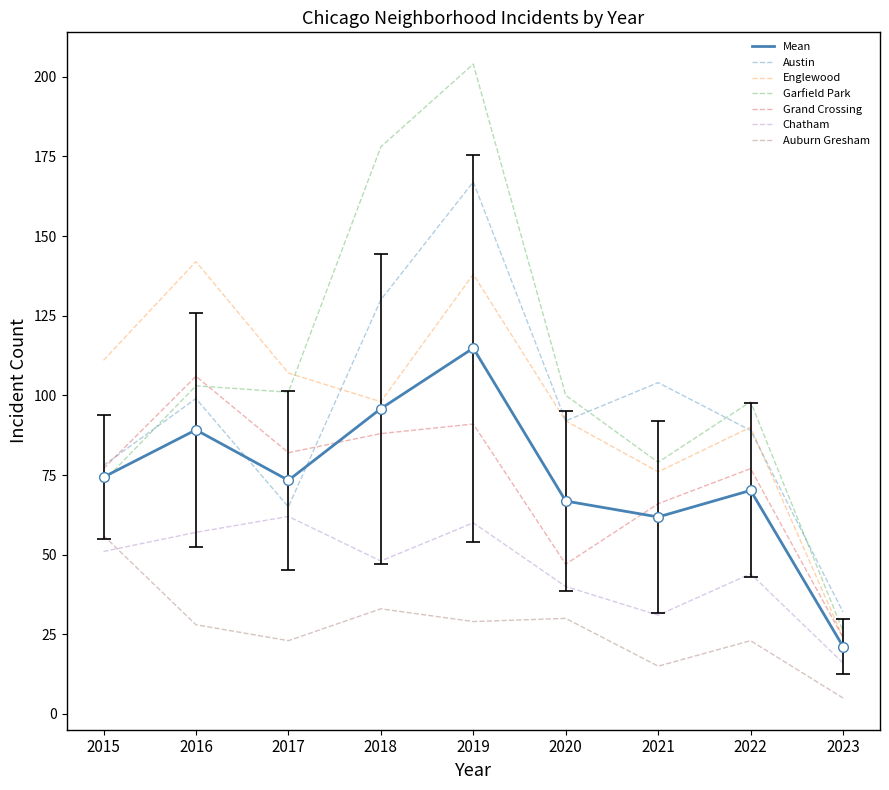

Which series ends up on top after the final intersection of Grand Crossing and Austin?

Austin